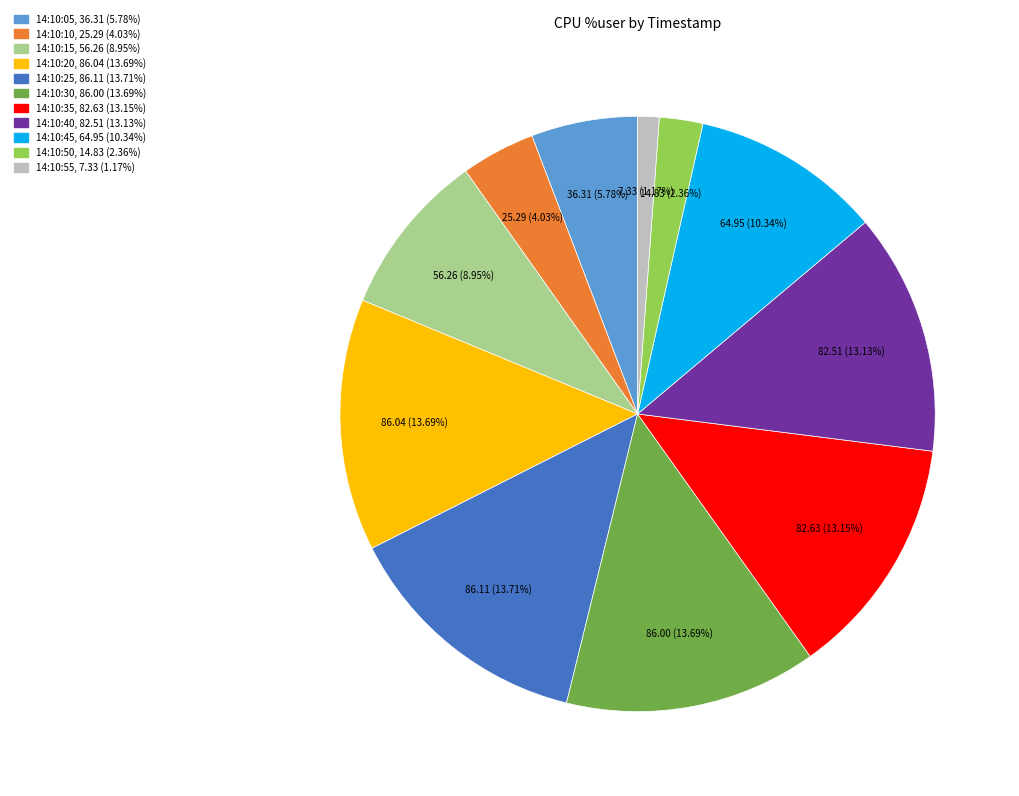

Which has a higher value, 14:10:45 or 14:10:50?

14:10:45